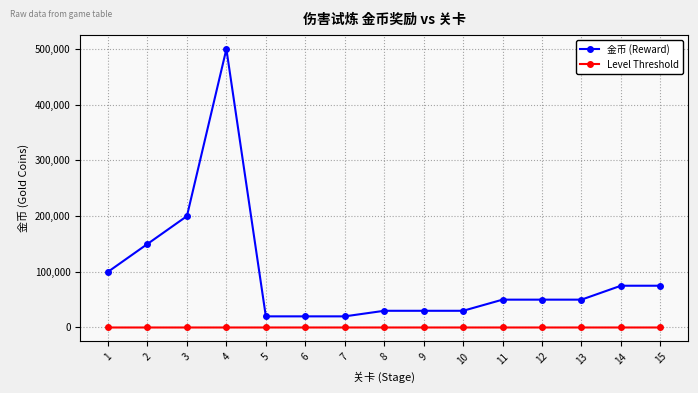

What is the total value across all series at 4?

500004